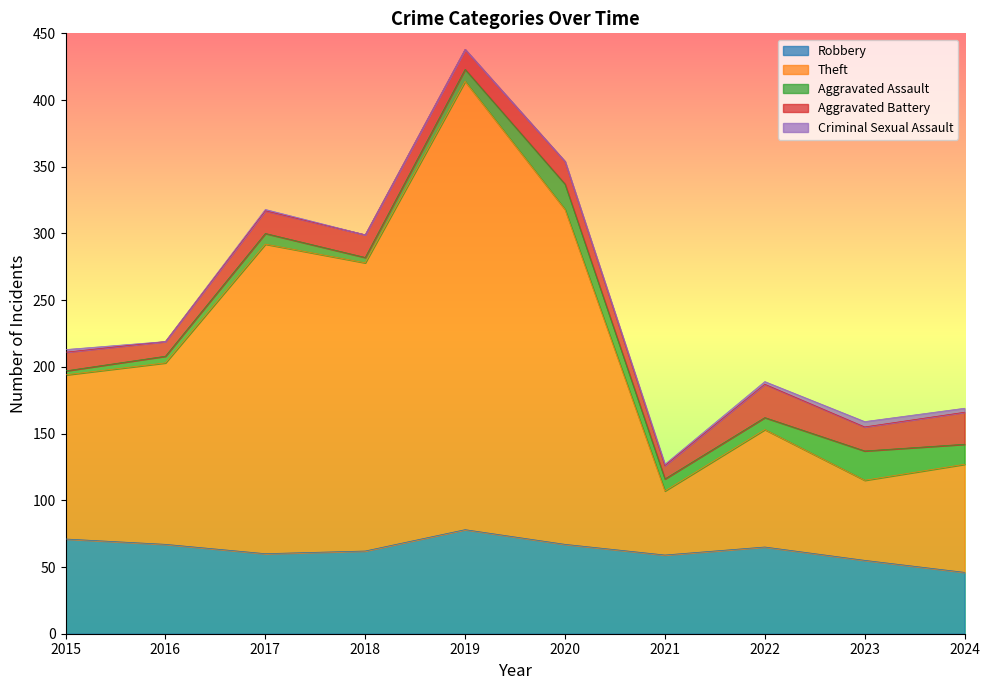

Where does the Aggravated Assault series first go above 9?

2020